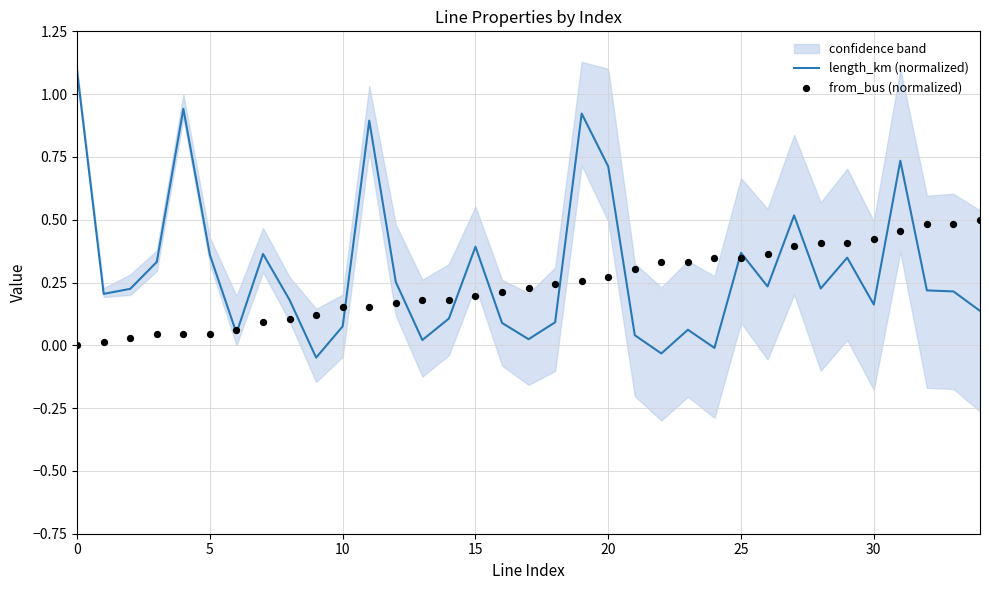

Which series has the largest total across all categories?

length_km (normalized)